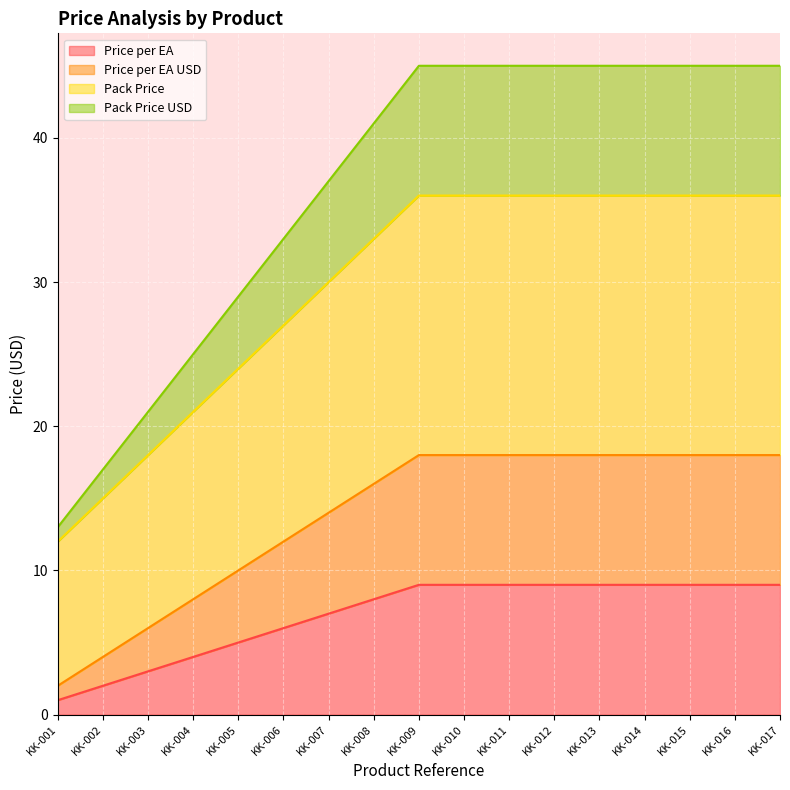

Rank the series by their maximum value, from highest to lowest.

Pack Price USD, Pack Price, Price per EA USD, Price per EA